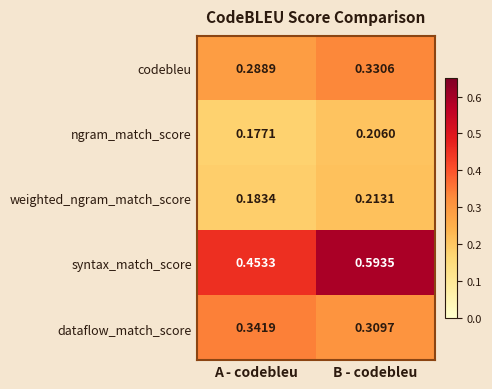

What is the spread (max minus min) of values at B - codebleu?

0.4